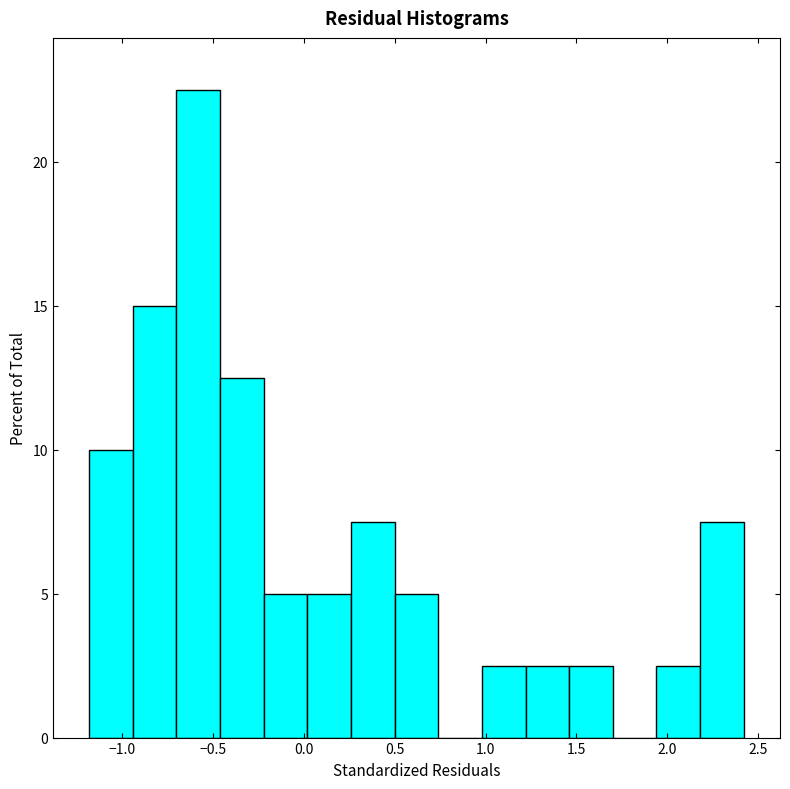

Reading left to right, list every bar in this chart as the range it spans on the x-axis followed by its height. Neither the bar edges nor the heights are printed on the chart, so give them approximately, as read against the axes.

-1.20 to -0.95: 10.0
-0.95 to -0.70: 15.0
-0.70 to -0.45: 22.5
-0.45 to -0.20: 12.5
-0.20 to 0.00: 5.0
0.00 to 0.25: 5.0
0.25 to 0.50: 7.5
0.50 to 0.75: 5.0
0.75 to 1.00: 0
1.00 to 1.20: 2.5
1.20 to 1.45: 2.5
1.45 to 1.70: 2.5
1.70 to 1.95: 0
1.95 to 2.20: 2.5
2.20 to 2.40: 7.5